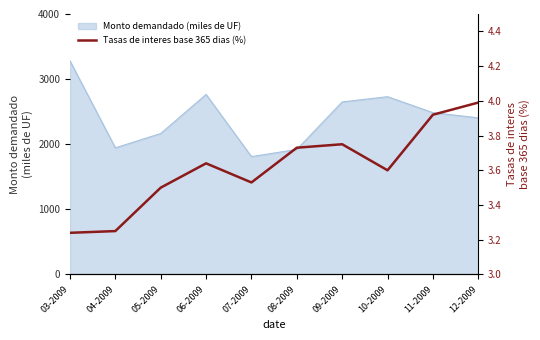

What is the lowest value of the Monto demandado (miles de UF) series?

1810